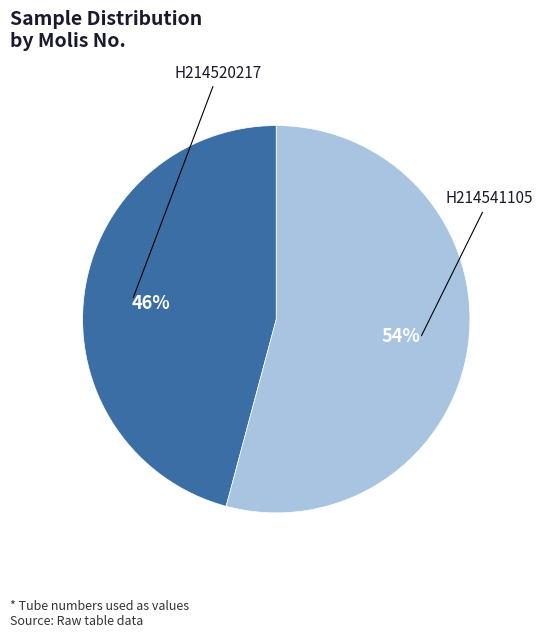

To the nearest percent, what is the average slice percentage?

50%